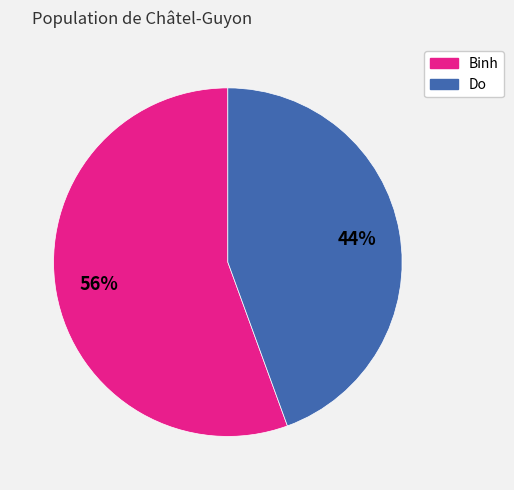

Does Binh represent more than half of the total?

Yes